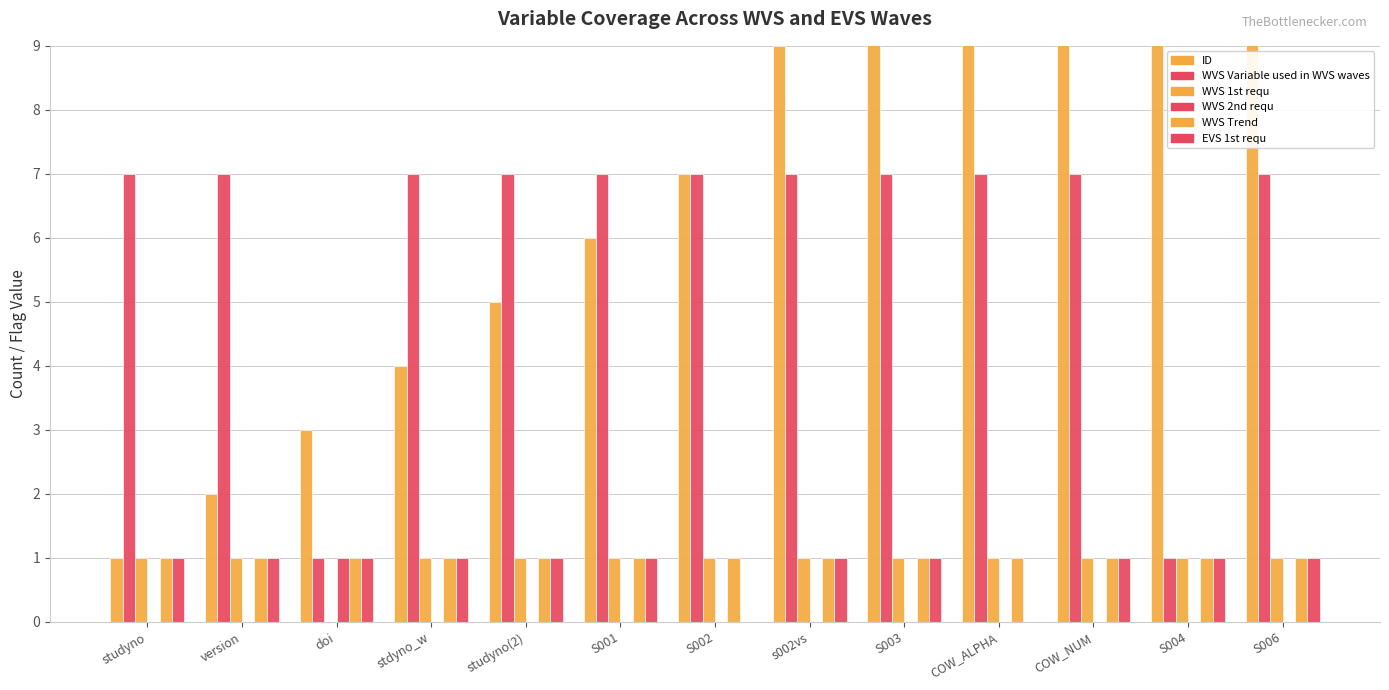

Which label corresponds to the largest value in the chart?

S006